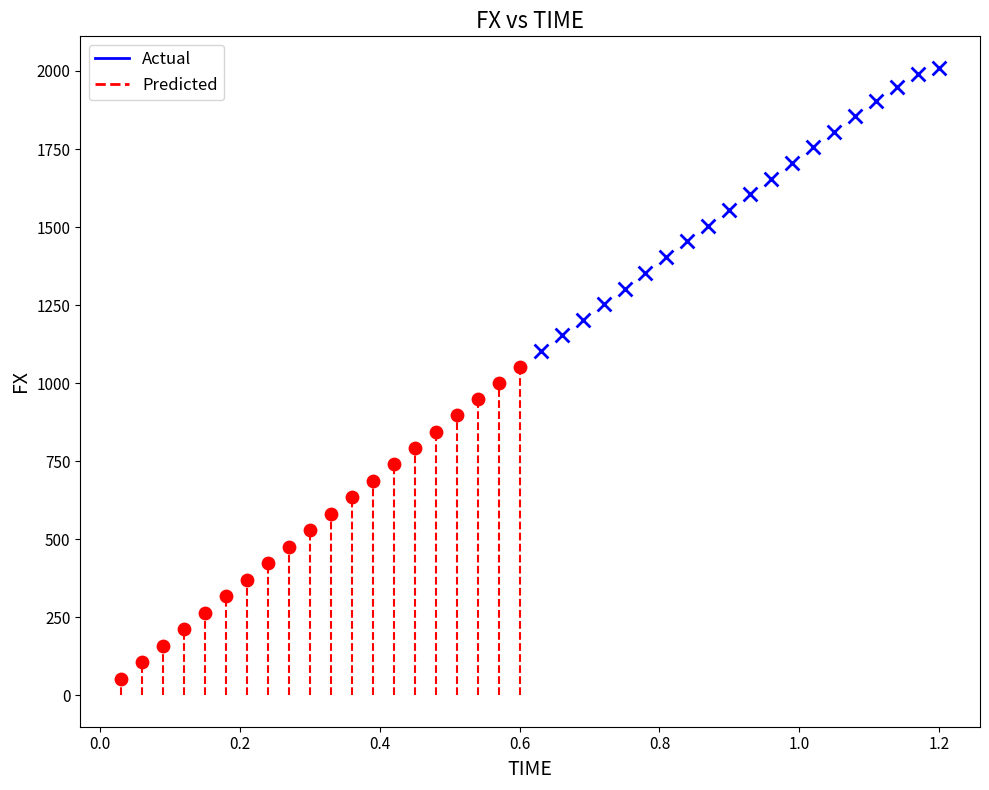

Which series contains the lowest Y value?

Predicted